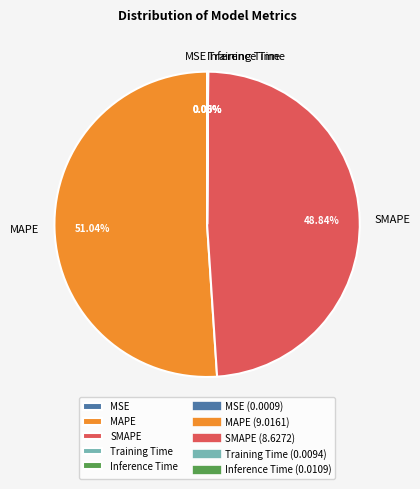

Is there any slice that represents more than half of the pie?

Yes